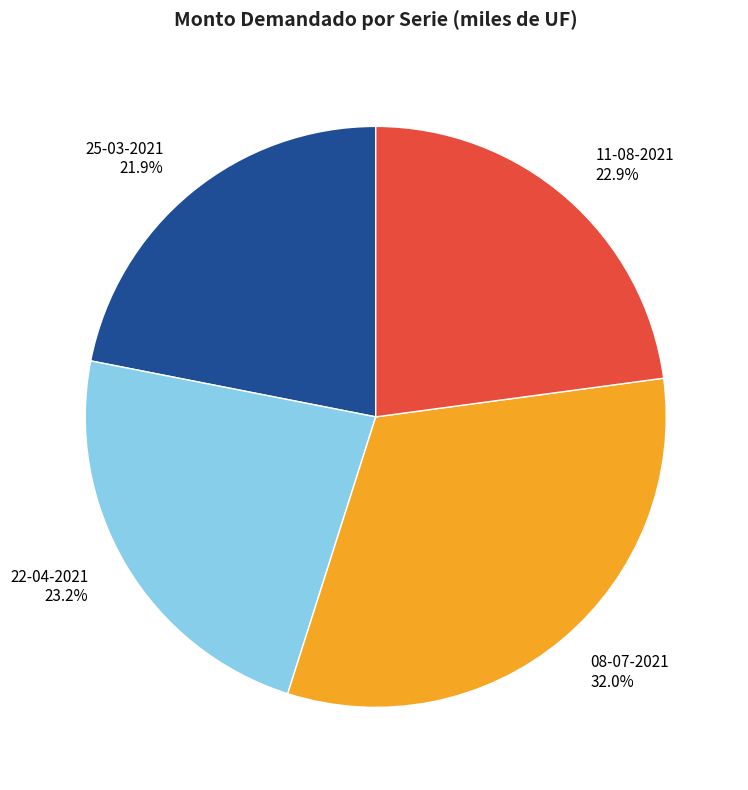

Is there a majority slice in this chart?

No